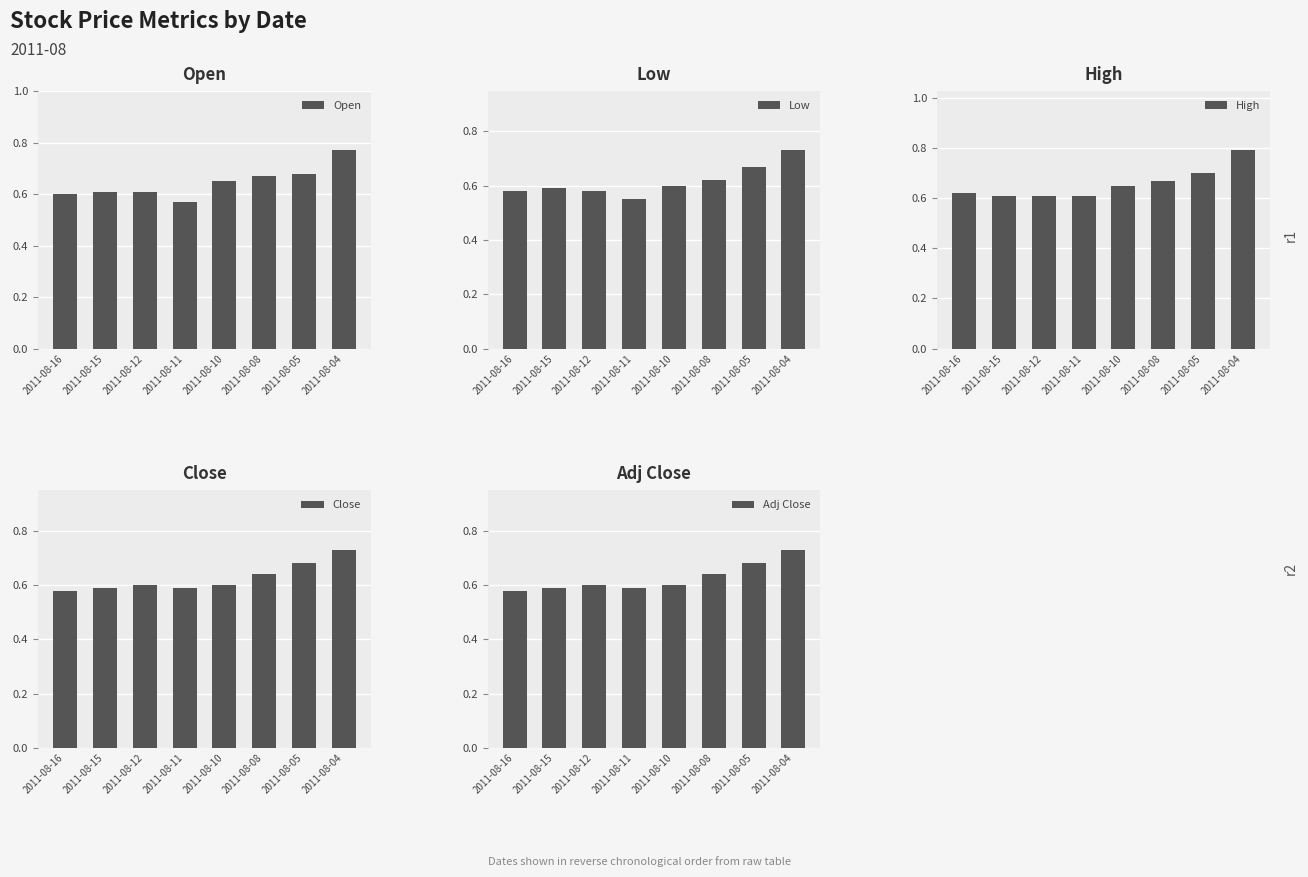

Is it true that High equals 0.7 at 2011-08-10?

True